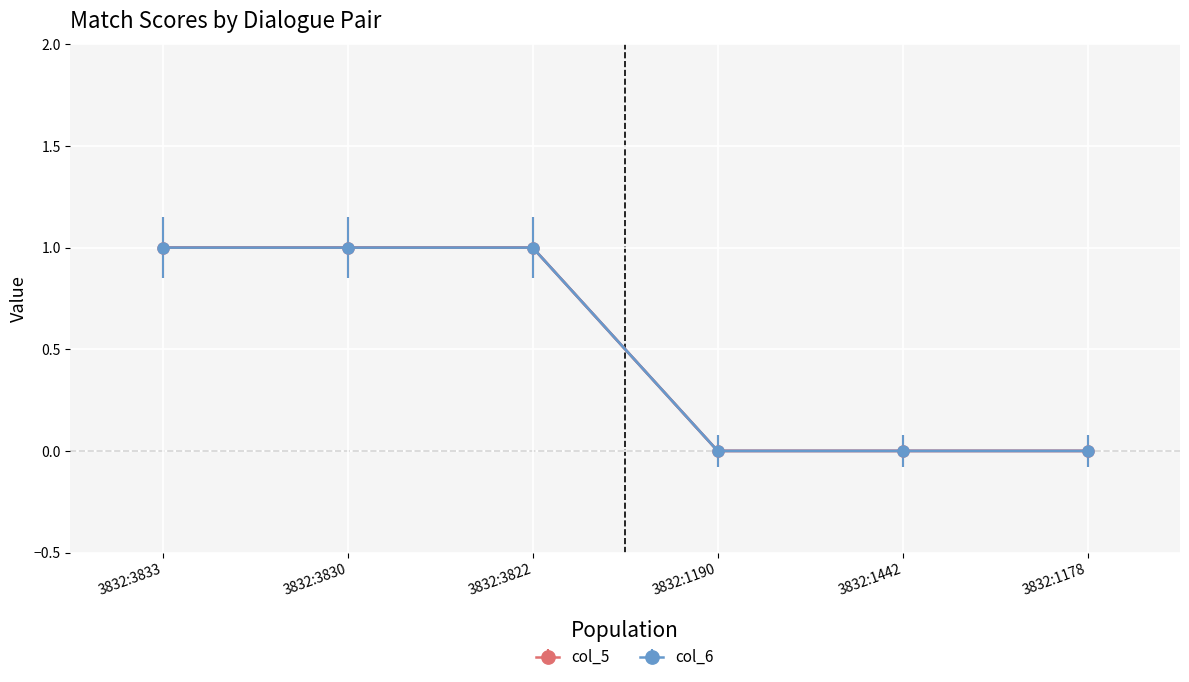

At how many categories does at least one series exceed 0?

3